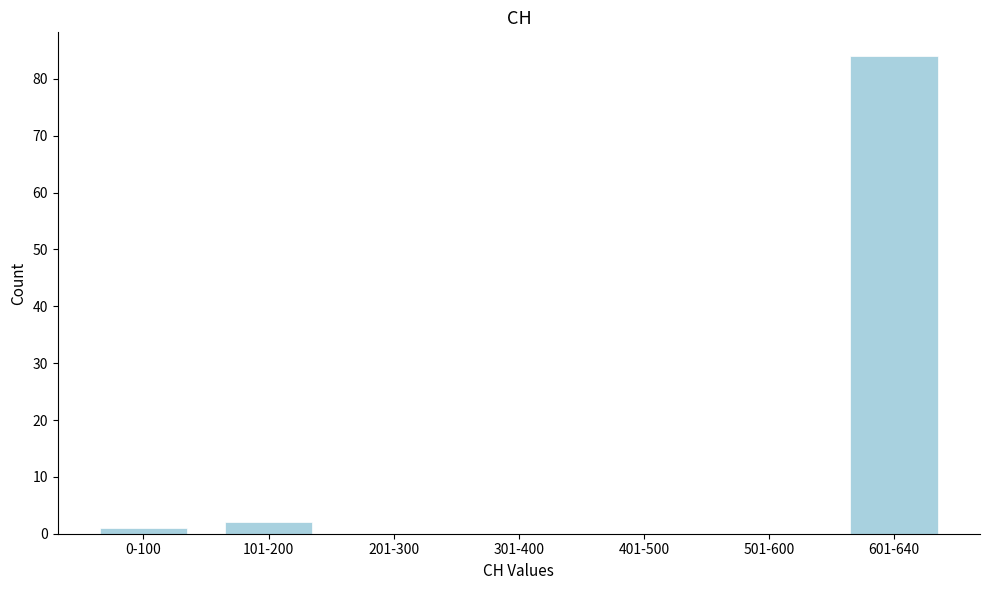

Reading right to left, extract all data points from this chart.

601-640=84	501-600=0	401-500=0	301-400=0	201-300=0	101-200=2	0-100=1